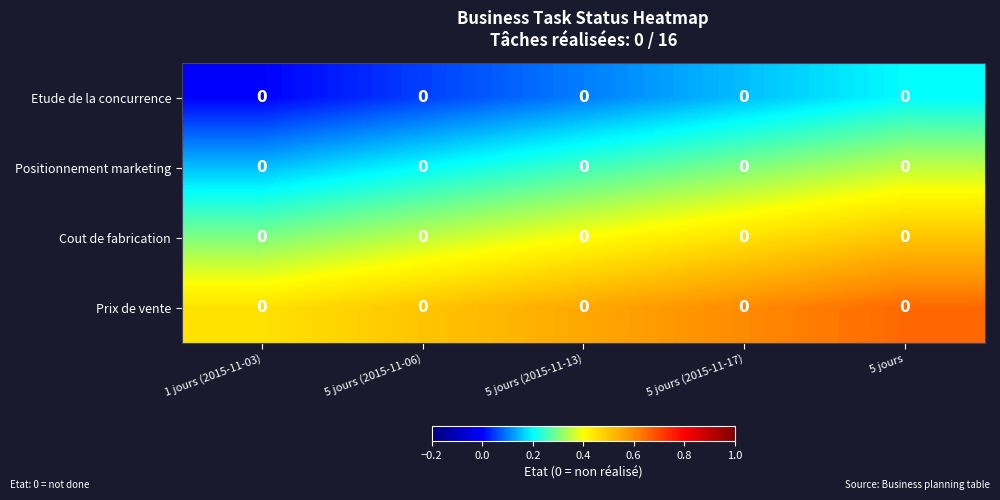

What is the difference between the maximum and minimum values in the Prix de vente series?

0.2